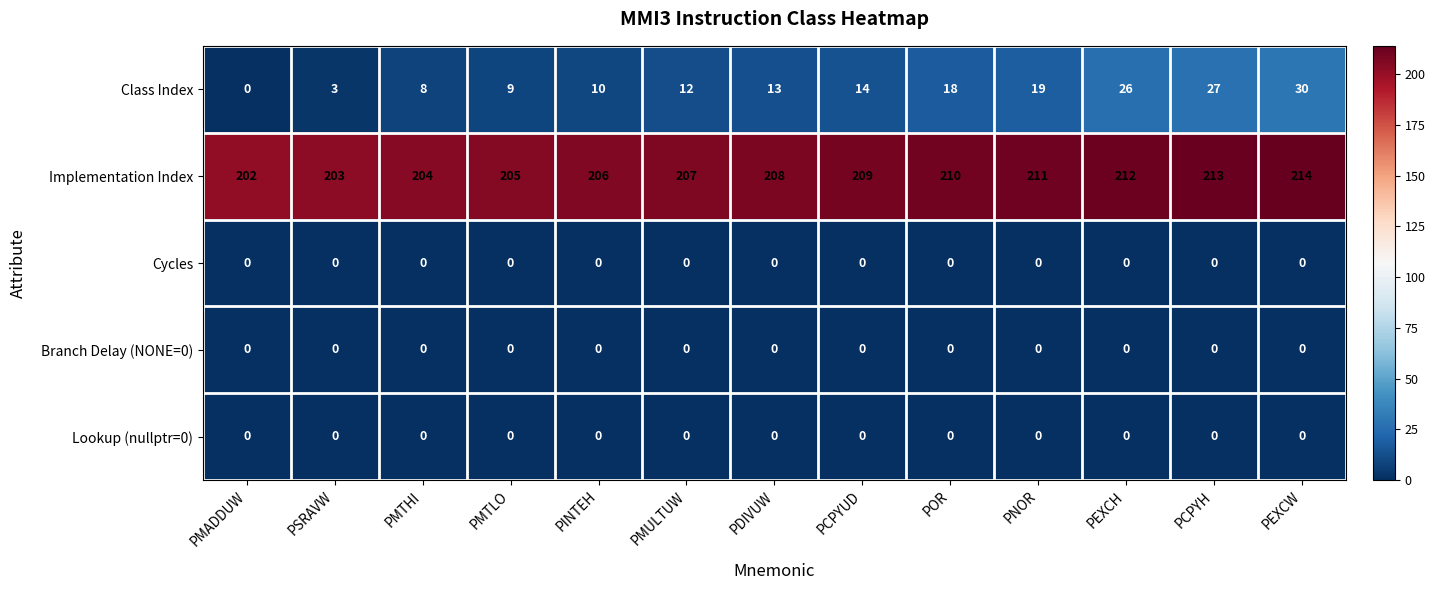

What is the sum of all Class Index values?

189